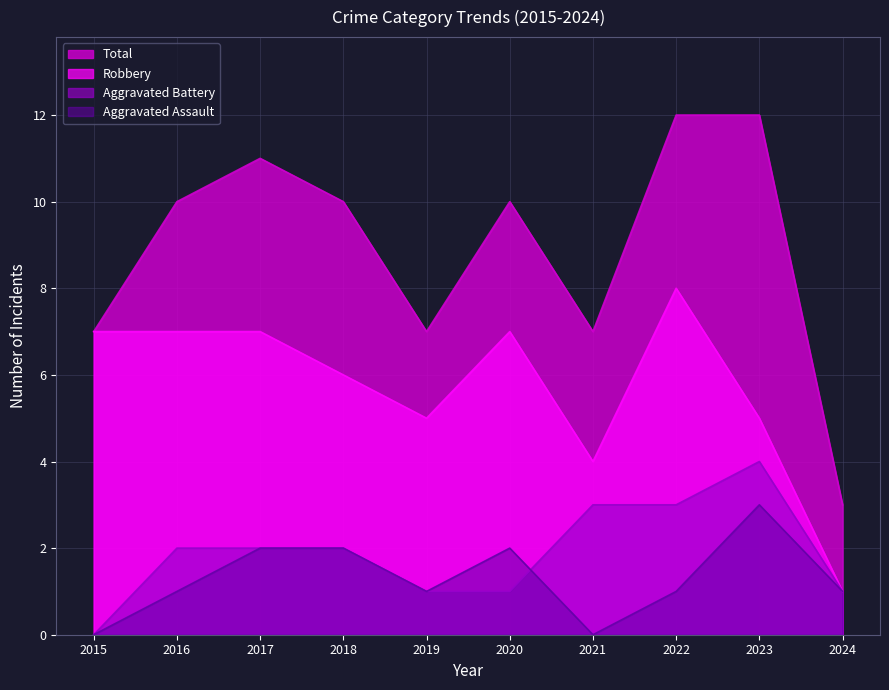

What is the sum of all Robbery values?

57